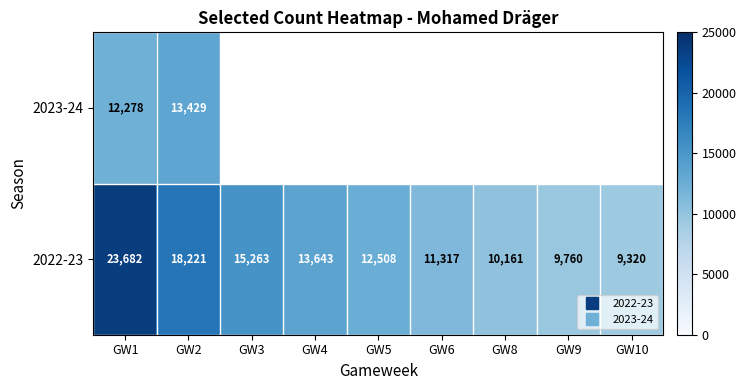

What is the average value of the 2022-23 series?

13763.9